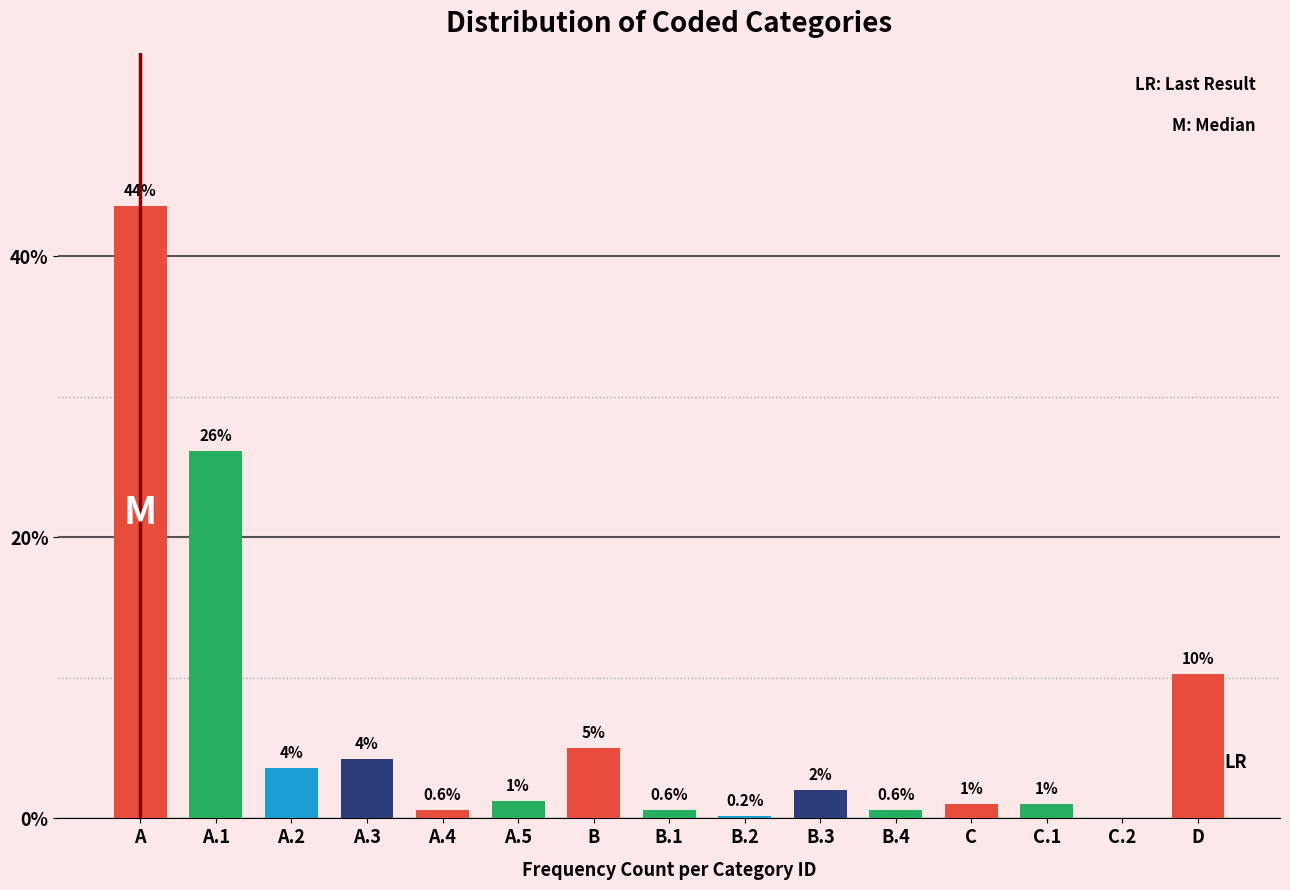

Reading left to right, transcribe all the data shown in this chart.

A=43.6	A.1=26.1	A.2=3.6	A.3=4.2	A.4=0.6	A.5=1.2	B=5.0	B.1=0.6	B.2=0.2	B.3=2.0	B.4=0.6	C=1.0	C.1=1.0	C.2=0.0	D=10.2